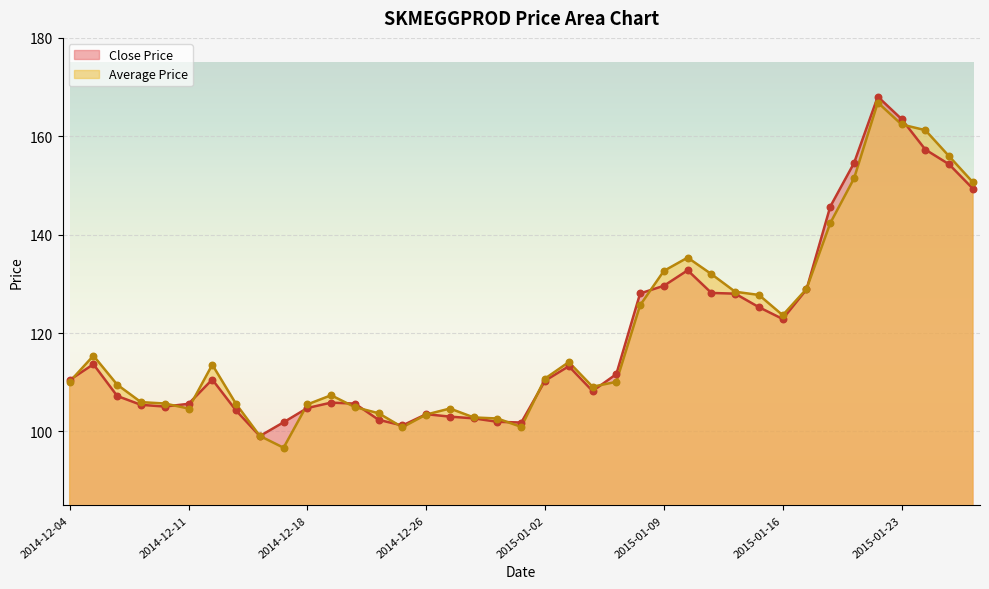

Which series has the largest Y range (max minus min)?

Average Price